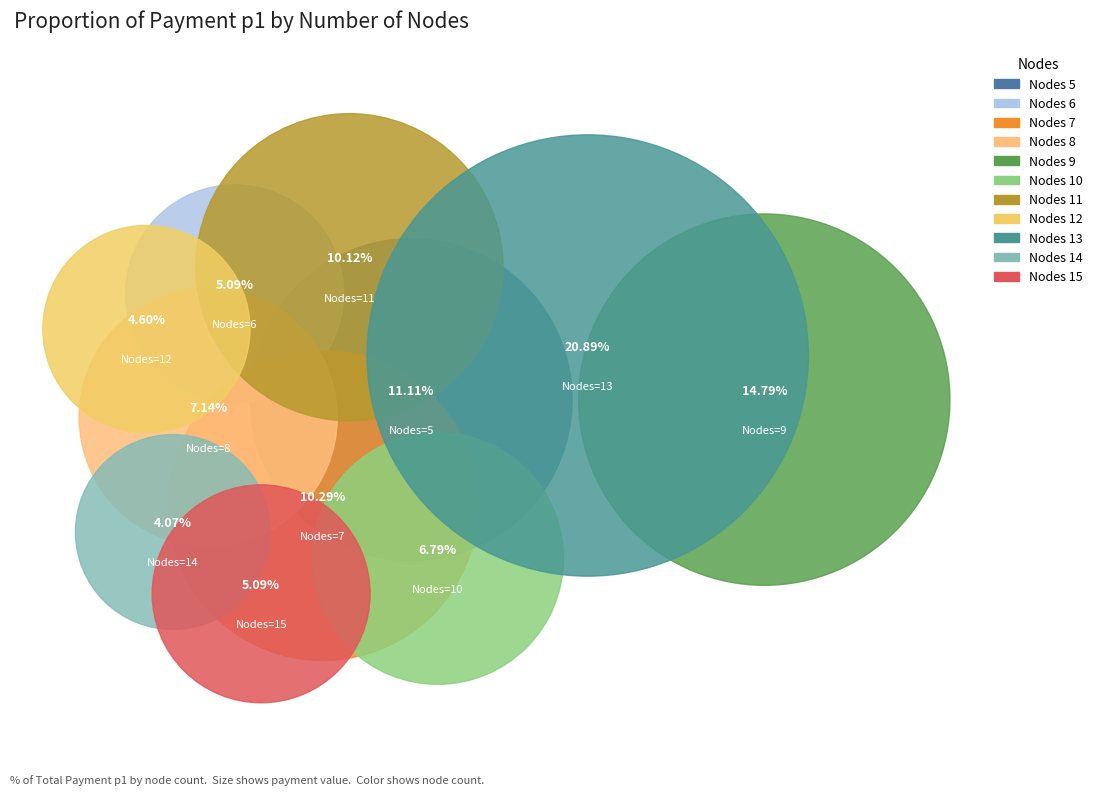

Rank the categories by value from highest to lowest.

13, 9, 5, 7, 11, 8, 10, 6, 15, 12, 14